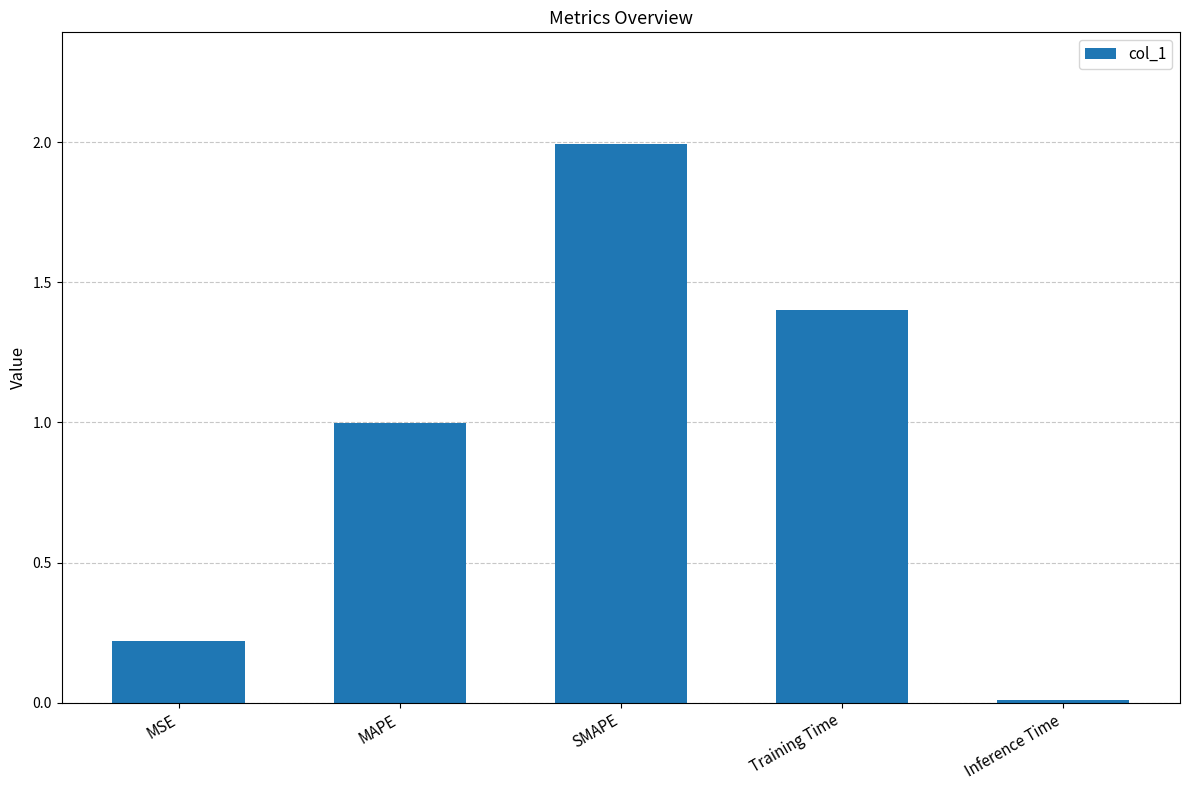

The value at MAPE is 0.4. True or false?

False